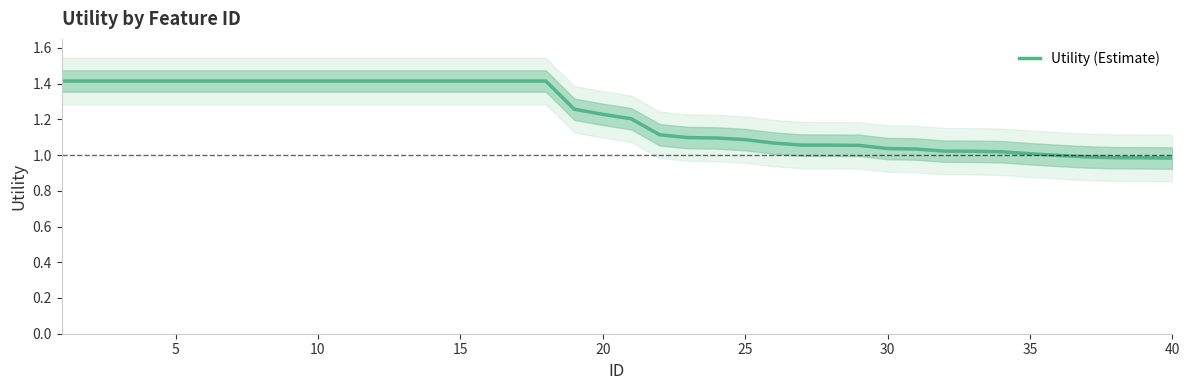

What is the average value?

1.2